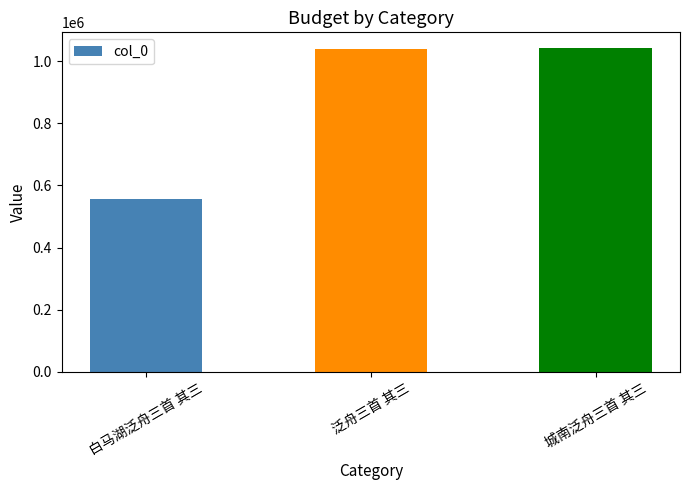

Approximately how many times larger is the value at 白马湖泛舟三首 其三 compared to 城南泛舟三首 其三?

0.5